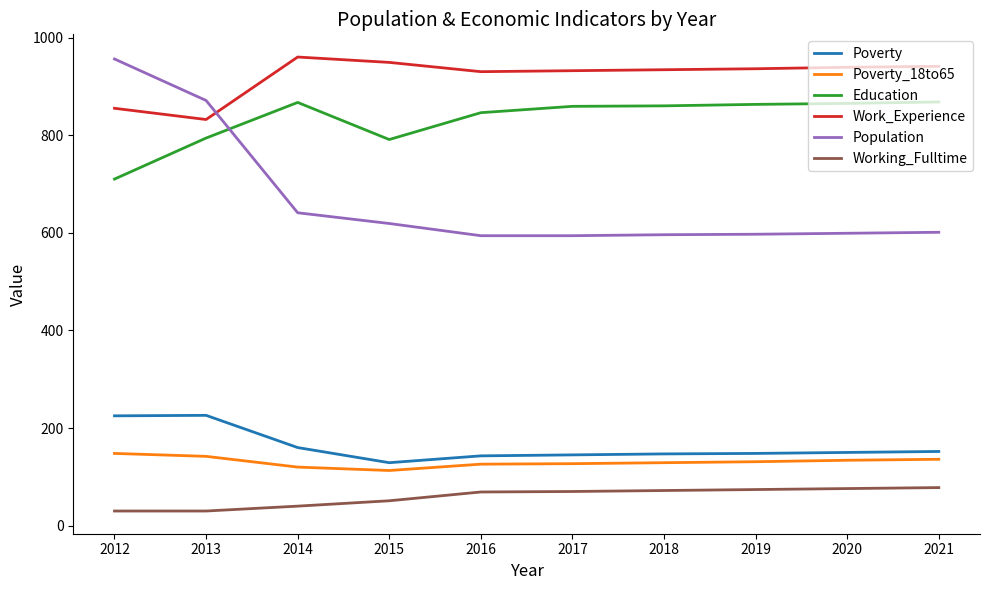

What is the difference between the Work_Experience values at 2016 and 2012?

75